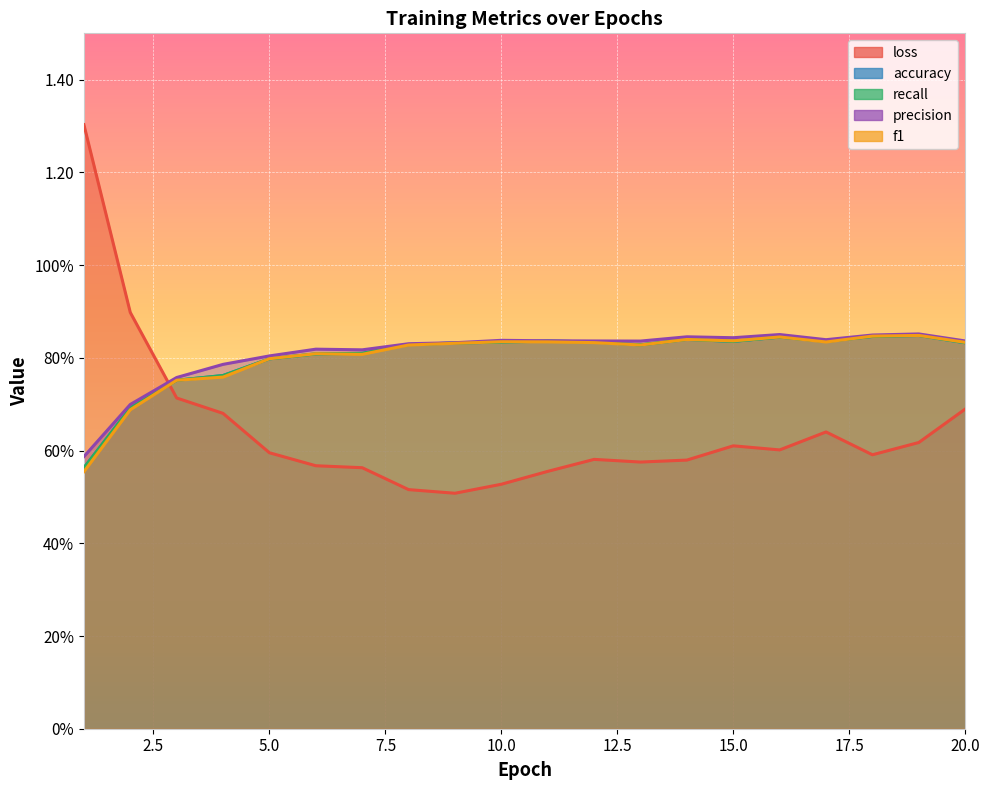

What is the total value across all series at 5?

3.8